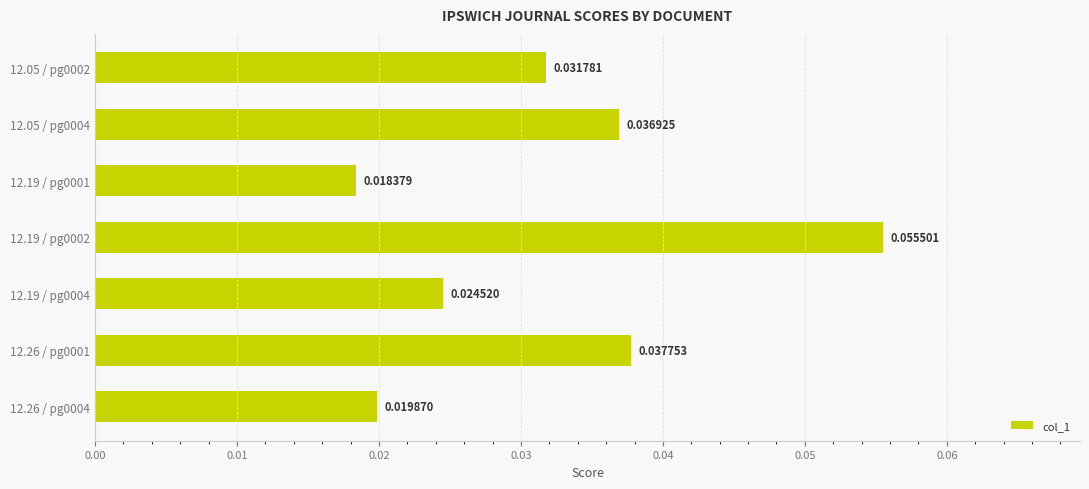

Rank the categories by value from lowest to highest.

12.19 / pg0001, 12.26 / pg0004, 12.19 / pg0004, 12.05 / pg0002, 12.05 / pg0004, 12.26 / pg0001, 12.19 / pg0002